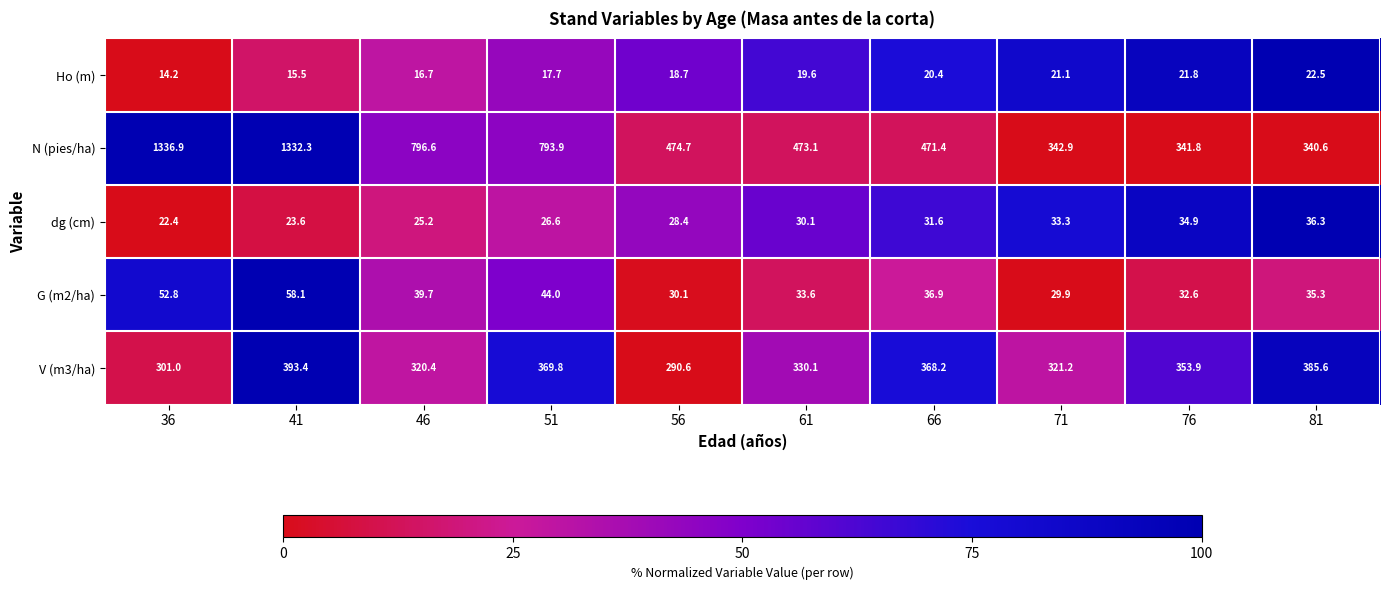

Where does the G (m2/ha) series first go above 36?

36